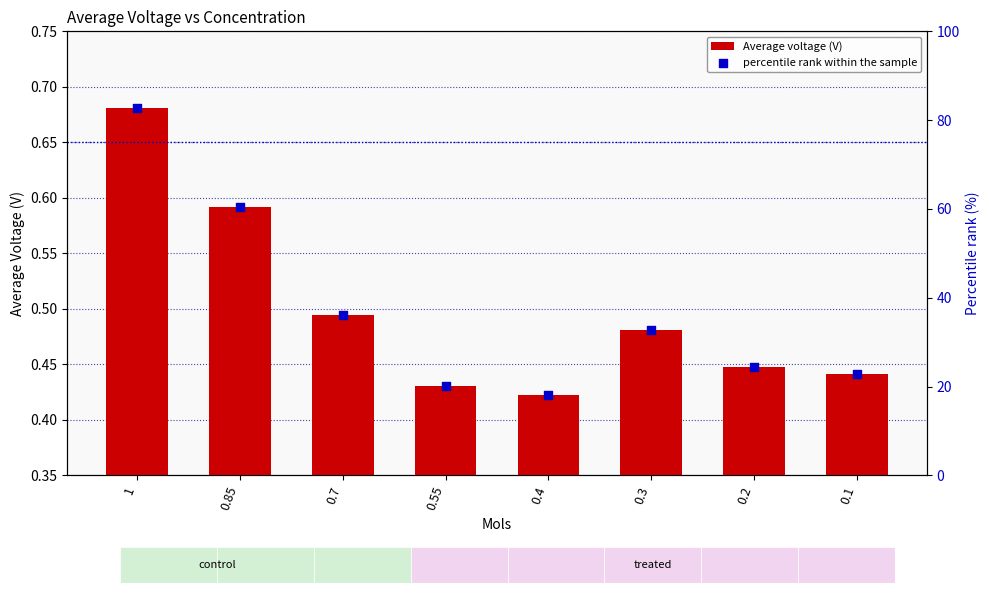

Is the value of percentile rank within the sample at 0.1 greater than the value of Average voltage (V) at 0.4?

Yes